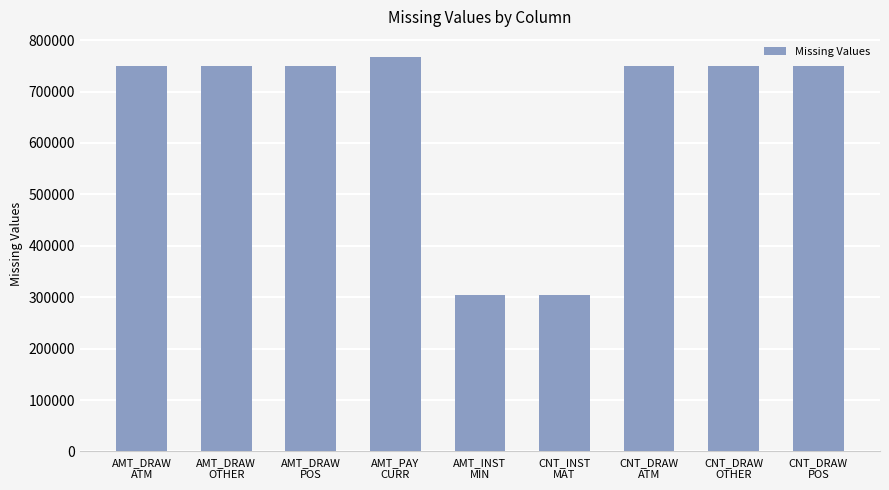

What is the value of the 1st bar from the left?

749816